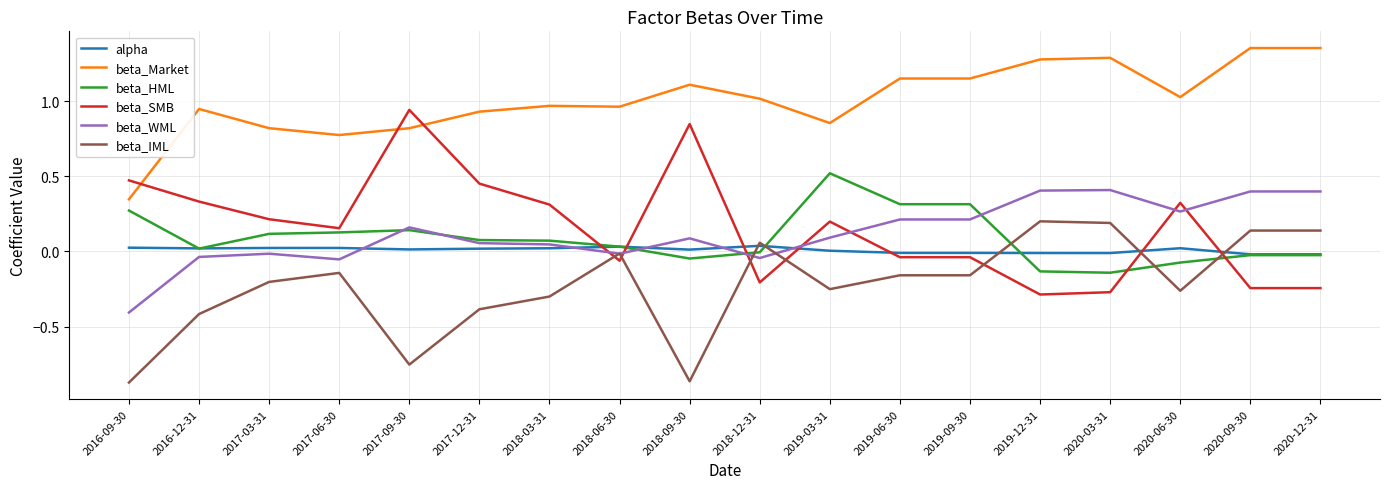

At which label does beta_SMB first exceed 0?

2016-09-30